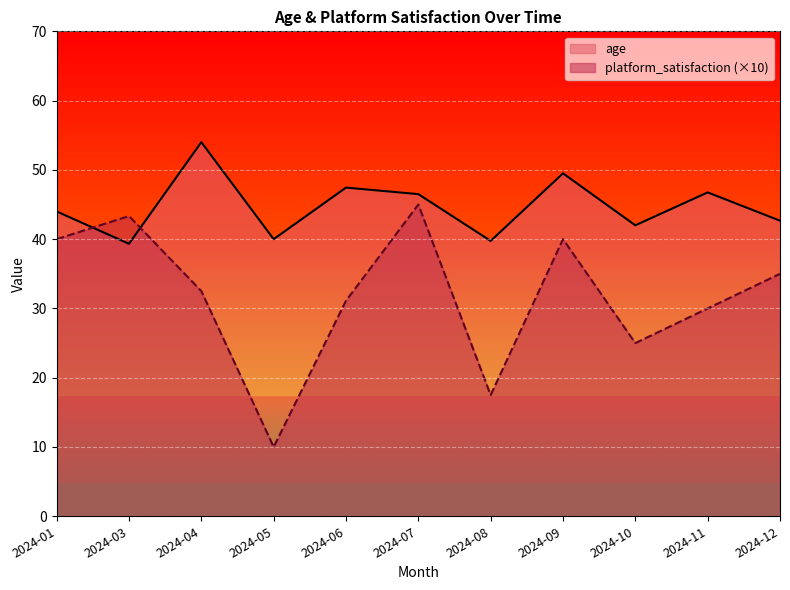

Which series has the largest total across all categories?

age